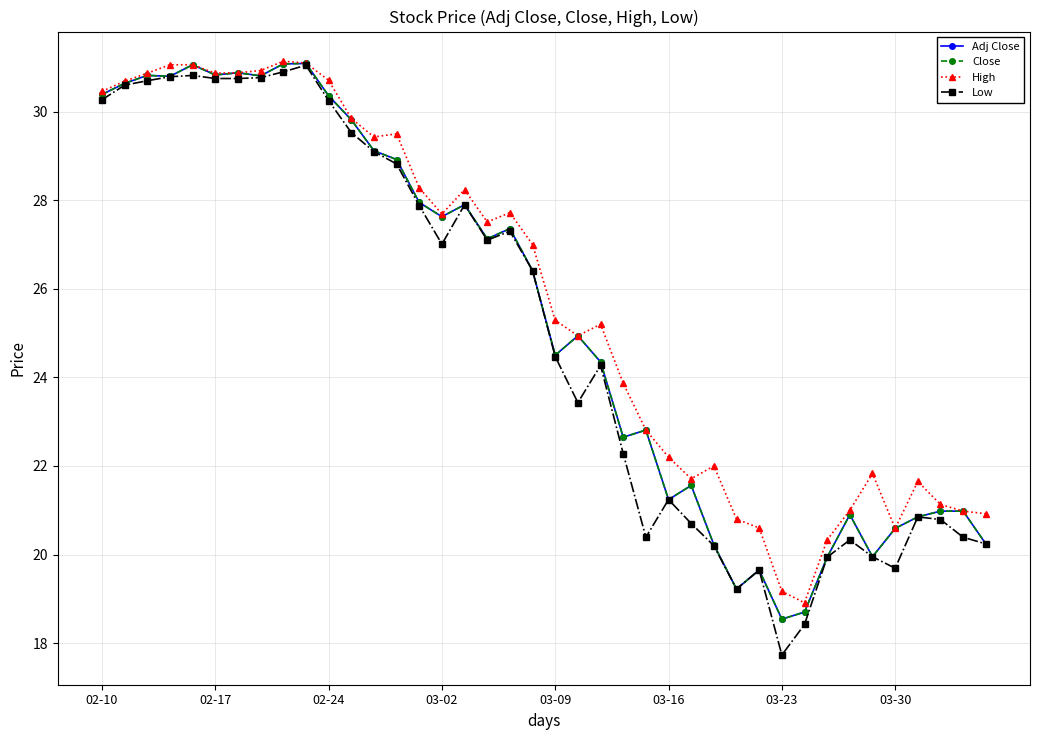

In High, how many points are lower than both neighbors (excluding endpoints)?

8